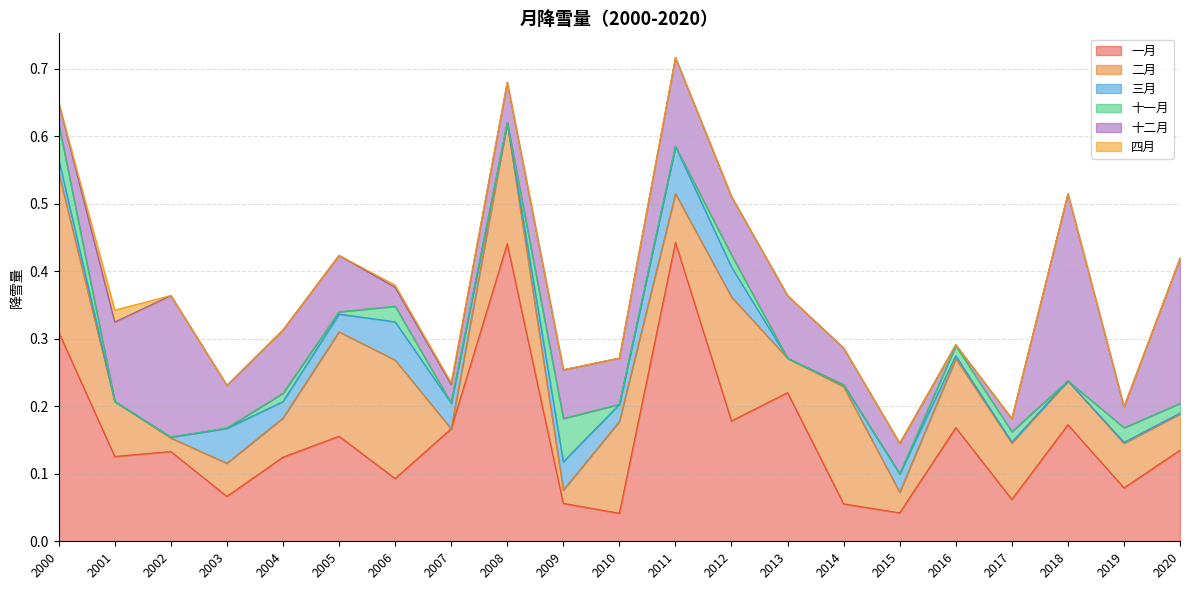

After their last crossing, which series has the higher values: 四月 or 三月?

三月